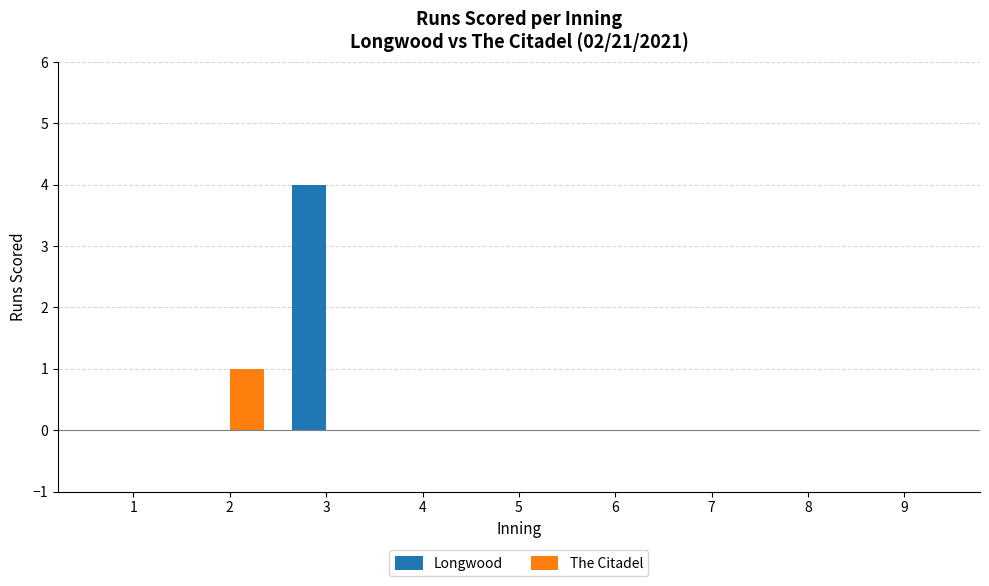

Which category has the highest value across all series?

3